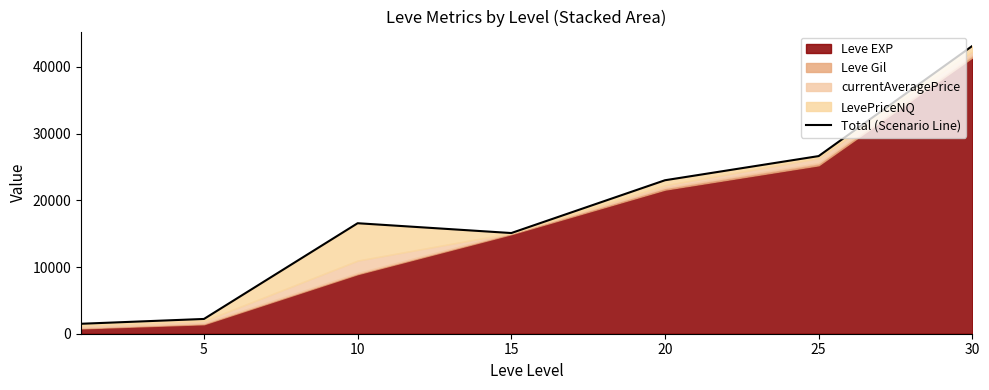

What is the sum of the values at 20 and 30?

66144.3